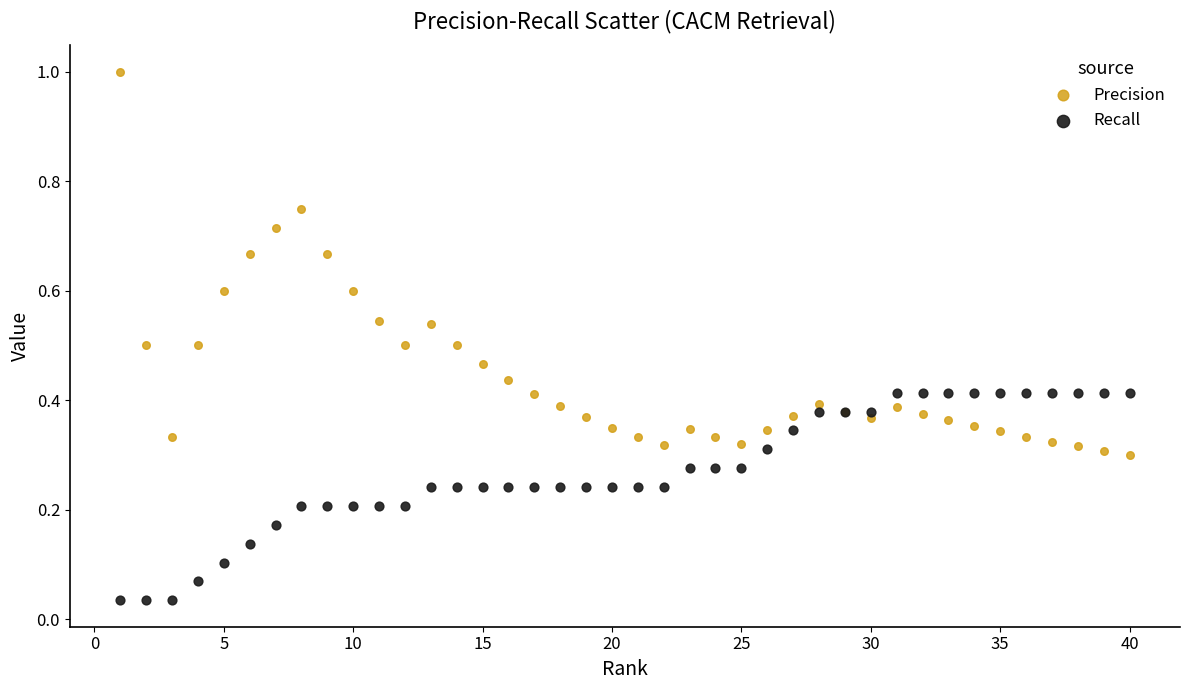

Which series has the widest spread of Y values?

Precision